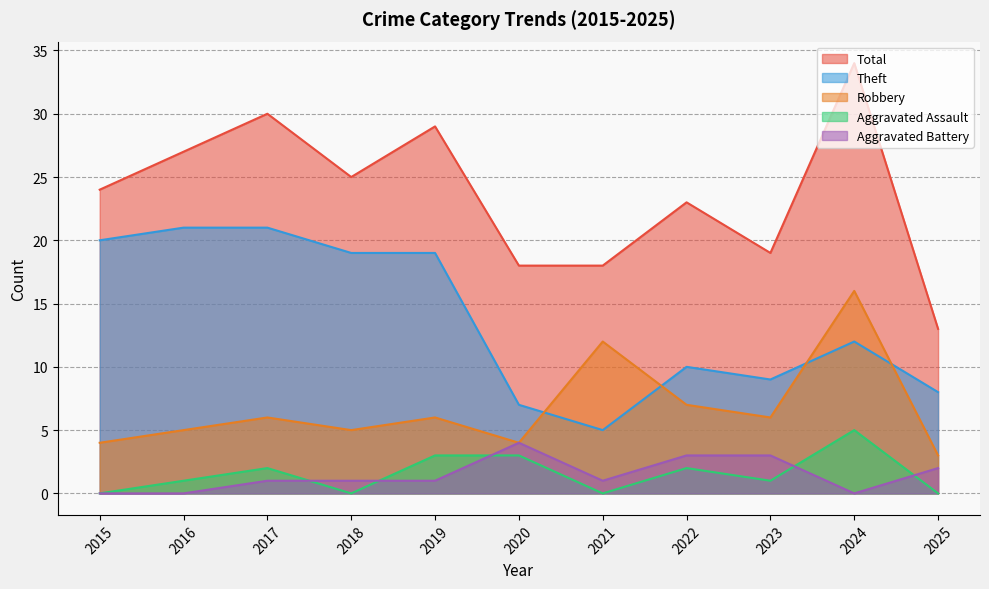

What is the value of the Aggravated Battery point at the 4th from the left?

1